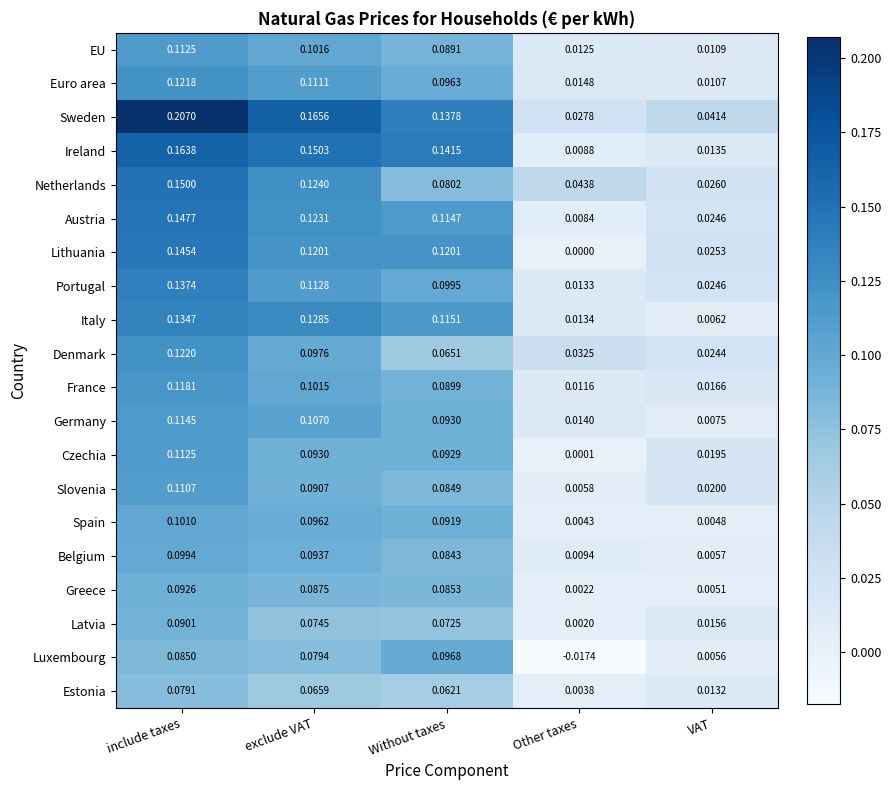

Which series has the widest spread of values?

Sweden